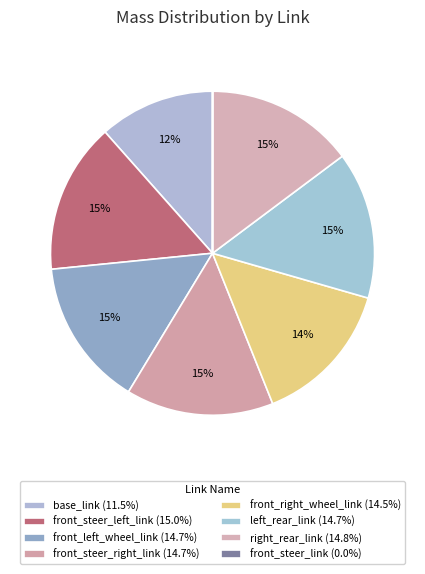

Which slice is the smallest?

front_steer_link